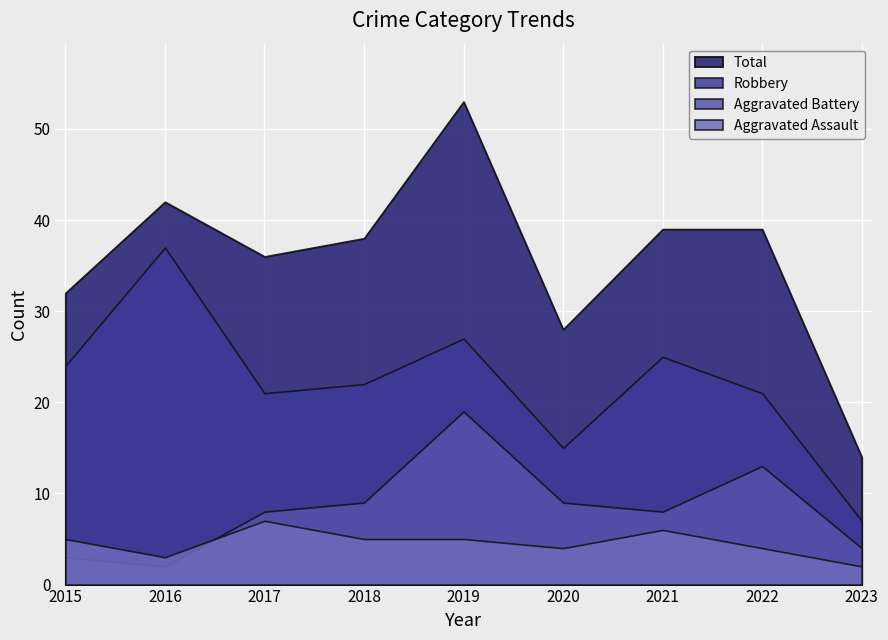

The Aggravated Assault series shows 3 at 2021. True or false?

False